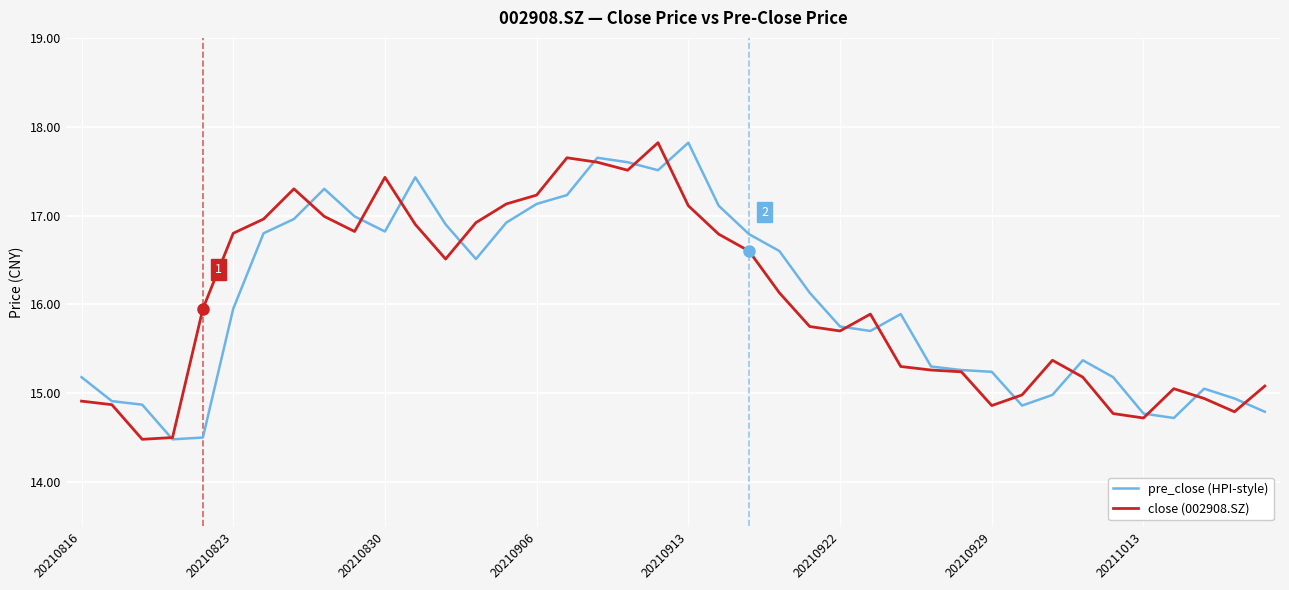

What is the maximum value shown in the chart?

17.8